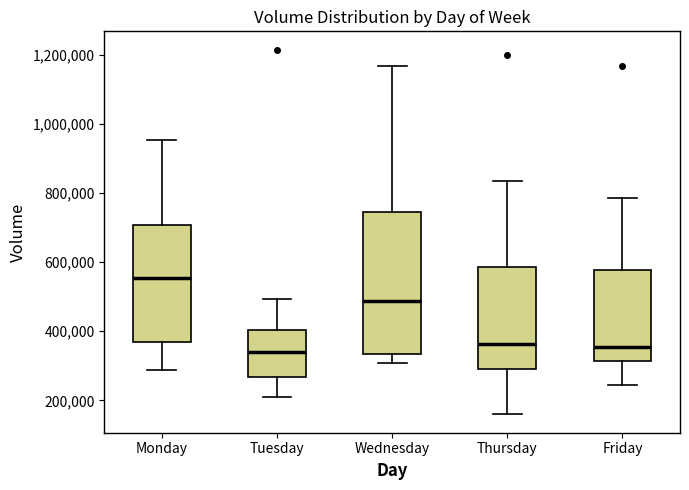

Reading left to right, transcribe this box plot: for each box, give where its median line is, the range the box spans, and where its two whiskers end, as read against the y-axis. The values are not printed on the chart, so give them approximately, as read against the axis.

Monday: median 560000, box 360000 to 700000, whiskers 280000 to 960000
Tuesday: median 340000, box 260000 to 400000, whiskers 220000 to 500000
Wednesday: median 480000, box 340000 to 740000, whiskers 300000 to 1160000
Thursday: median 360000, box 300000 to 580000, whiskers 160000 to 840000
Friday: median 360000, box 320000 to 580000, whiskers 240000 to 780000